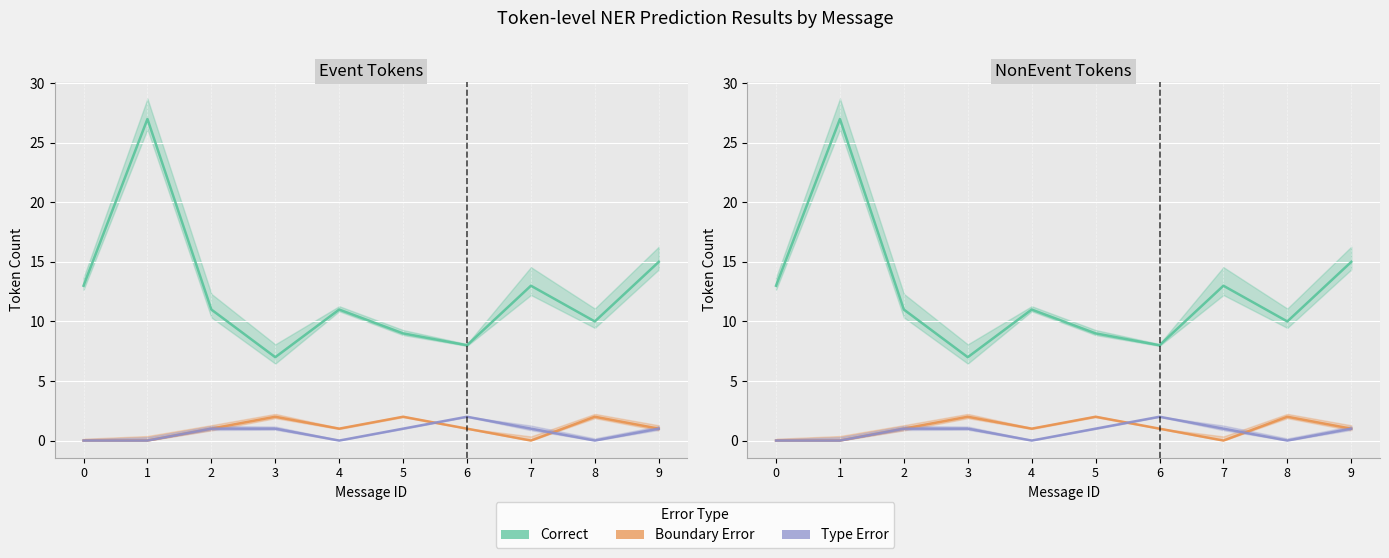

The value of Correct at 0 is 13. True or false?

True